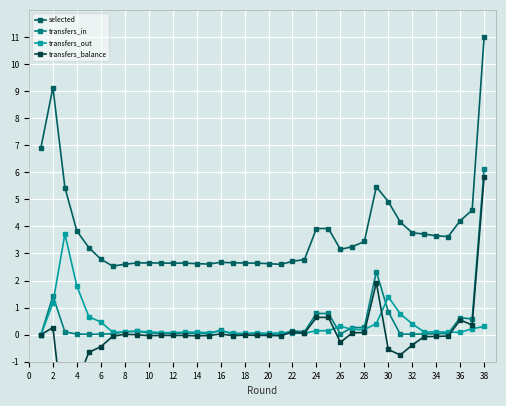

True or false: transfers_out has more than 1 interior local peaks.

True